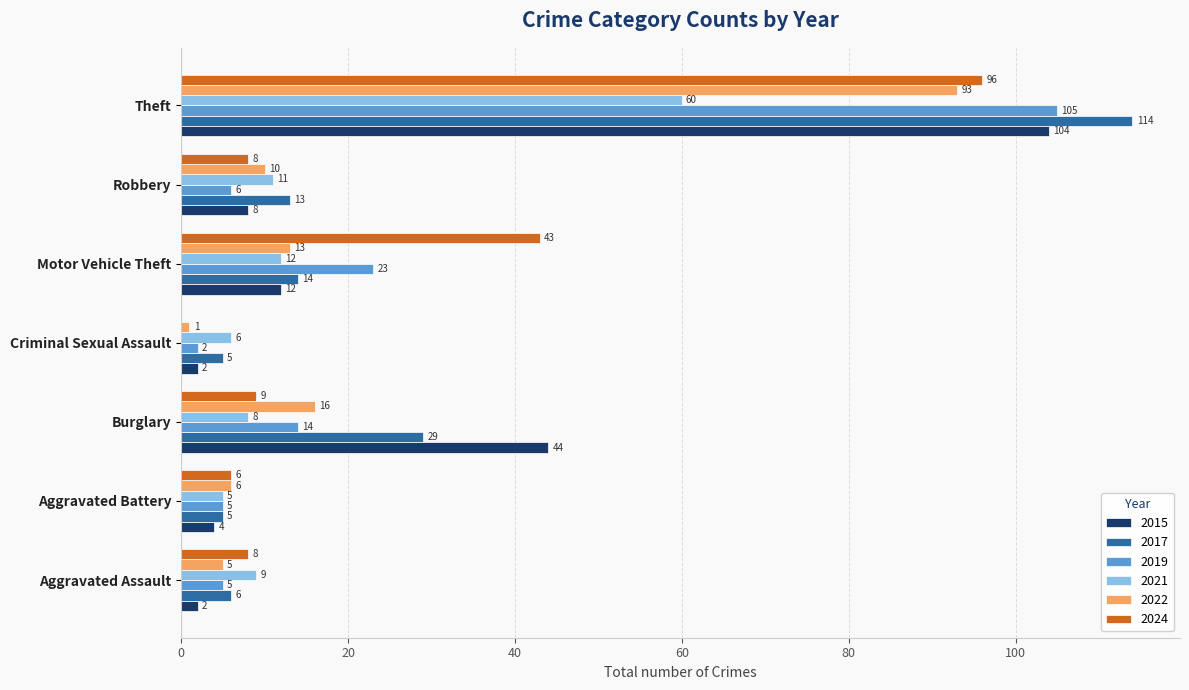

The 2019 series shows 5 at Aggravated Assault. True or false?

True